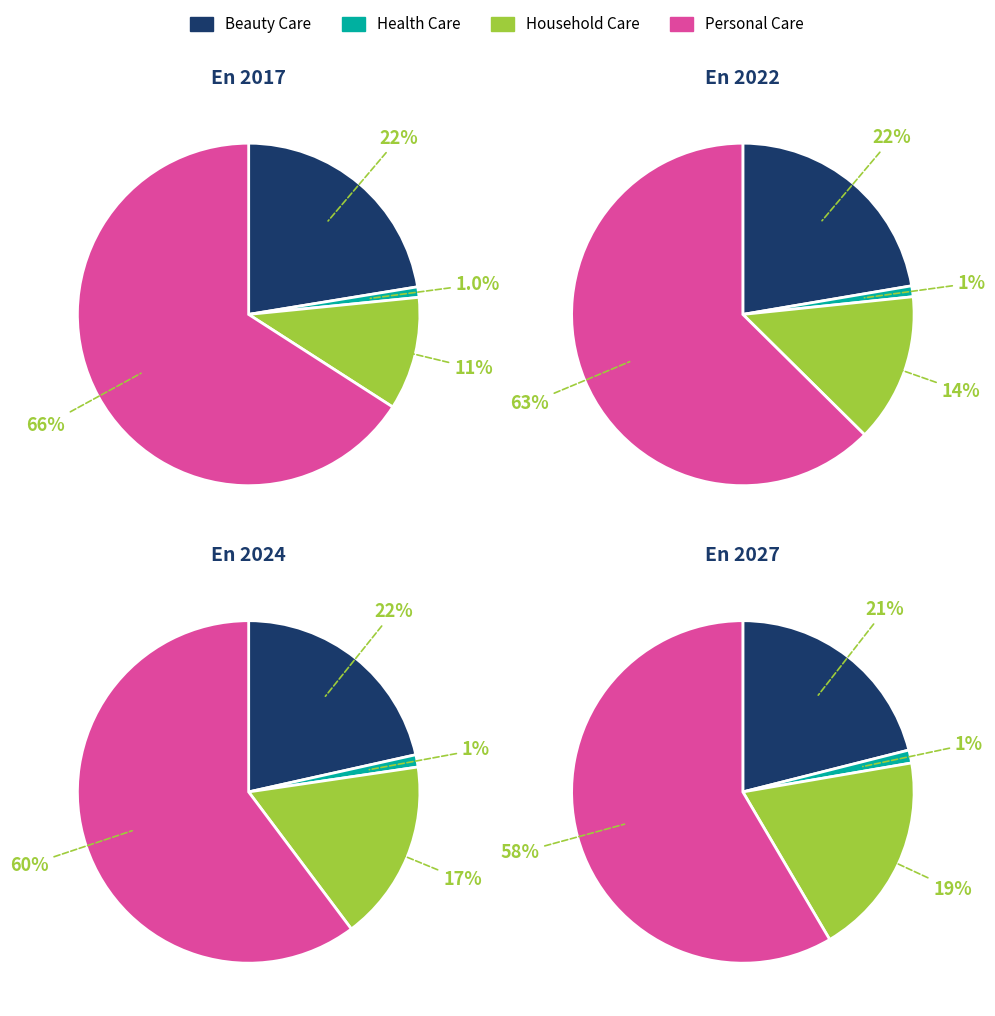

Is the sum of Health Care and Personal Care greater than half?

Yes